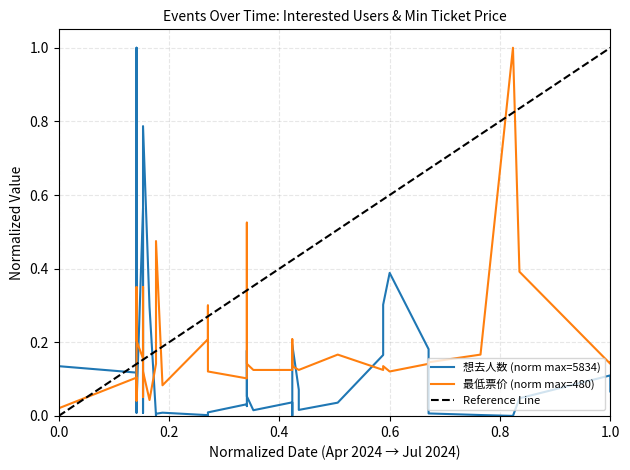

Where is the first local minimum for 最低票价?

2024-05-01